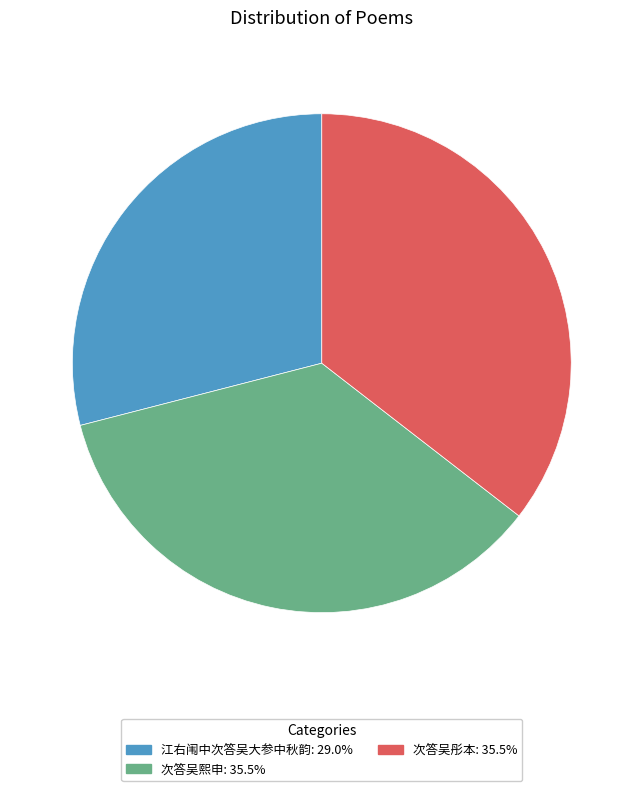

Which slice is the smallest?

江右闱中次答吴大参中秋韵